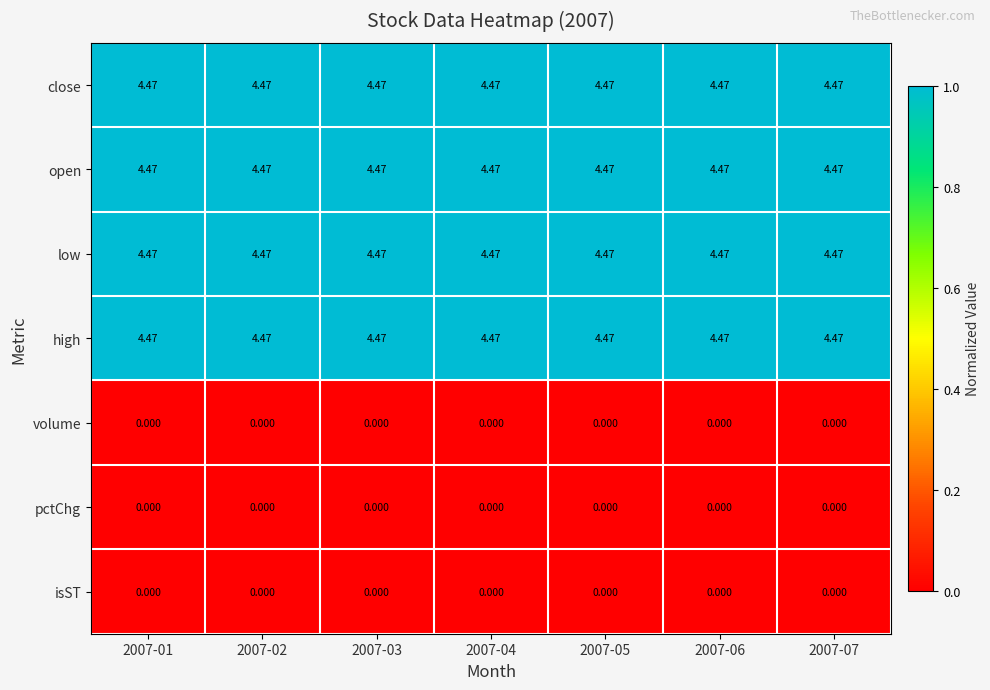

How many distinct data groups are displayed?

7